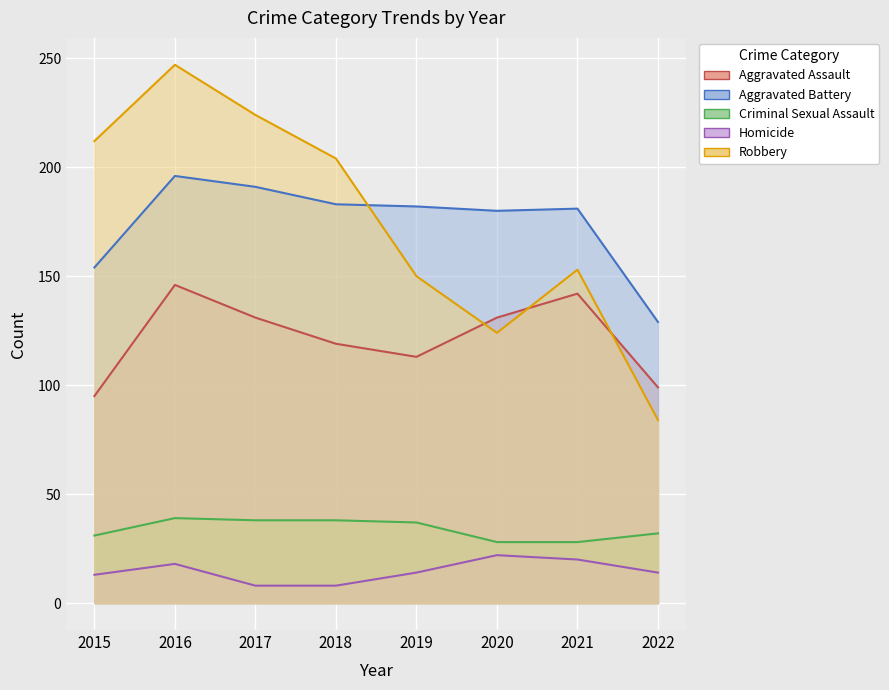

What is the difference between the highest and lowest values at 2022?

115